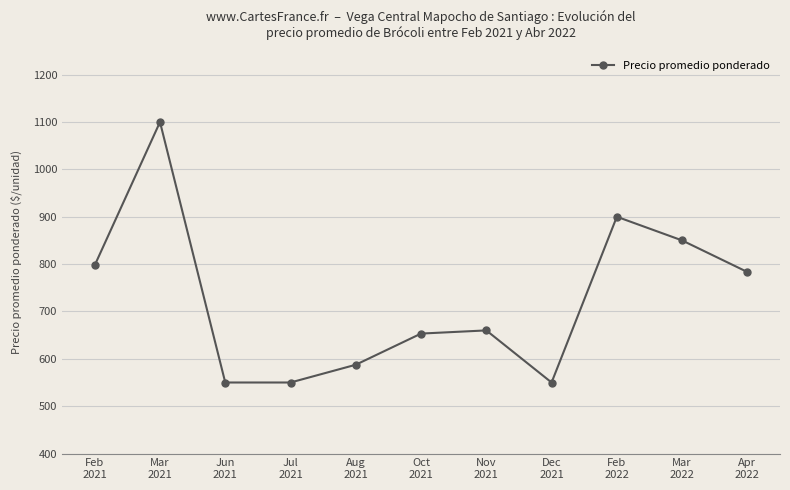

At which label does the data first exceed 660?

Feb
2021